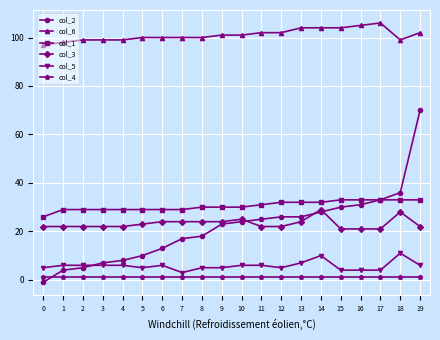

Does the chart display data point markers on the line(s)?

Yes